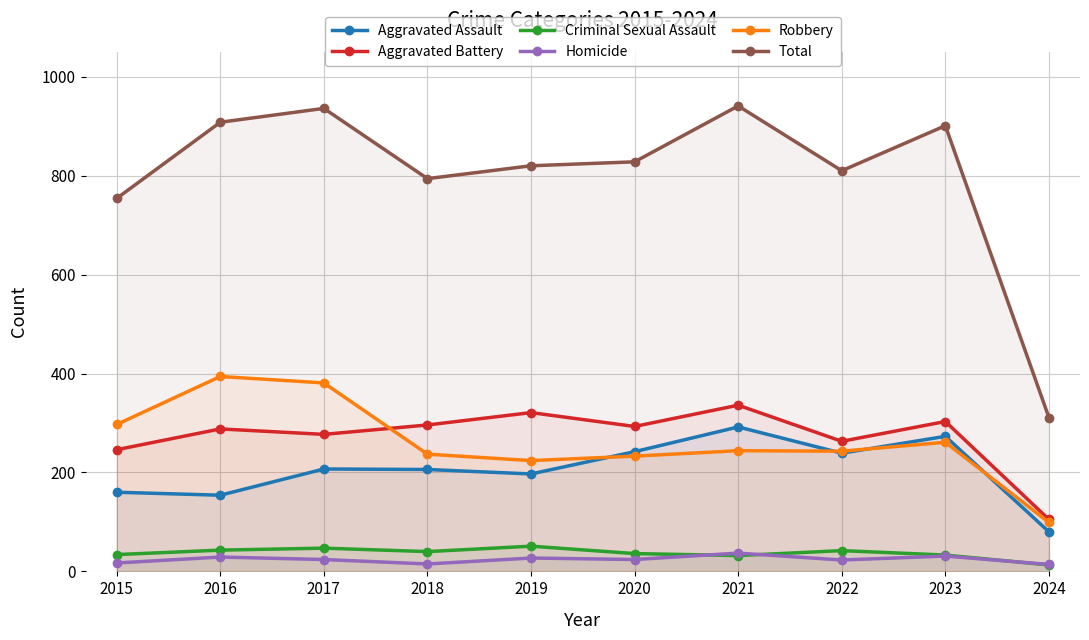

Reading right to left, extract all data points from this chart.

Aggravated Assault: 2024=80	2023=273	2022=239	2021=292	2020=242	2019=197	2018=206	2017=207	2016=154	2015=160
Aggravated Battery: 2024=105	2023=303	2022=263	2021=336	2020=293	2019=321	2018=296	2017=277	2016=288	2015=246
Criminal Sexual Assault: 2024=13	2023=33	2022=42	2021=32	2020=36	2019=51	2018=40	2017=47	2016=43	2015=34
Homicide: 2024=14	2023=31	2022=23	2021=37	2020=24	2019=27	2018=15	2017=24	2016=29	2015=17
Robbery: 2024=99	2023=261	2022=243	2021=244	2020=233	2019=224	2018=237	2017=381	2016=394	2015=297
Total: 2024=311	2023=901	2022=810	2021=941	2020=828	2019=820	2018=794	2017=936	2016=908	2015=754